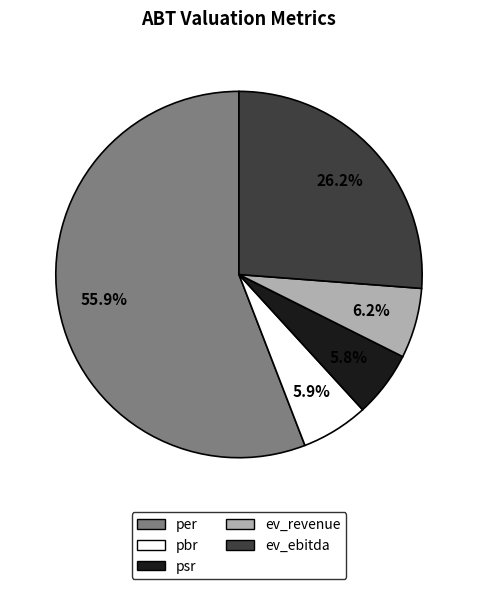

What percentage is NOT represented by ev_revenue?

93.8%